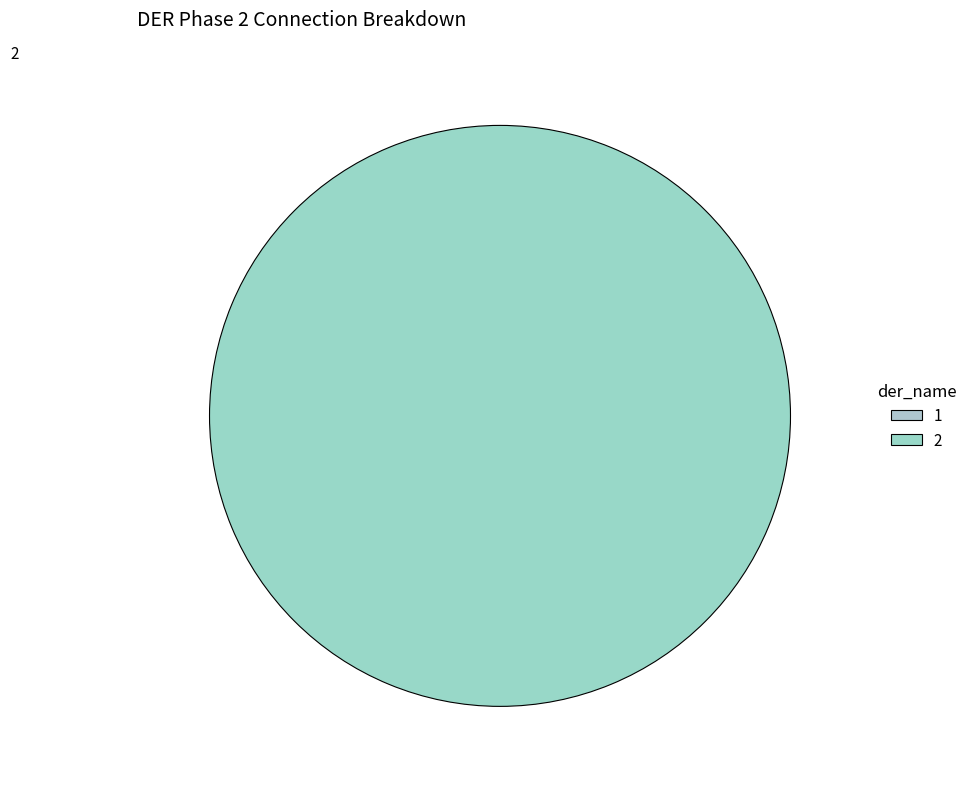

The 1 slice represents 1% of the pie. True or false?

False